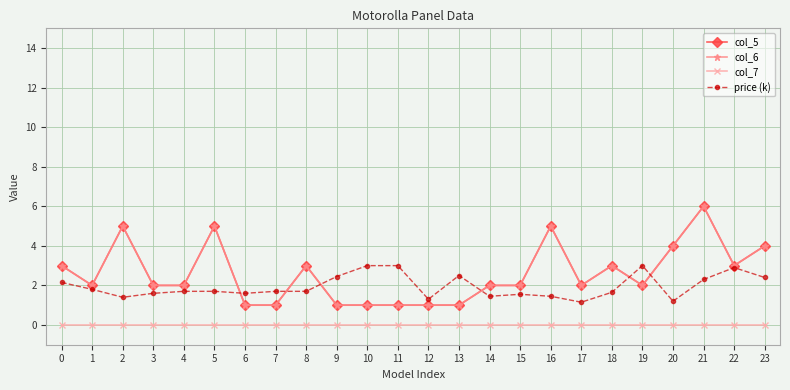

Is this an area chart (filled region under the line)?

No